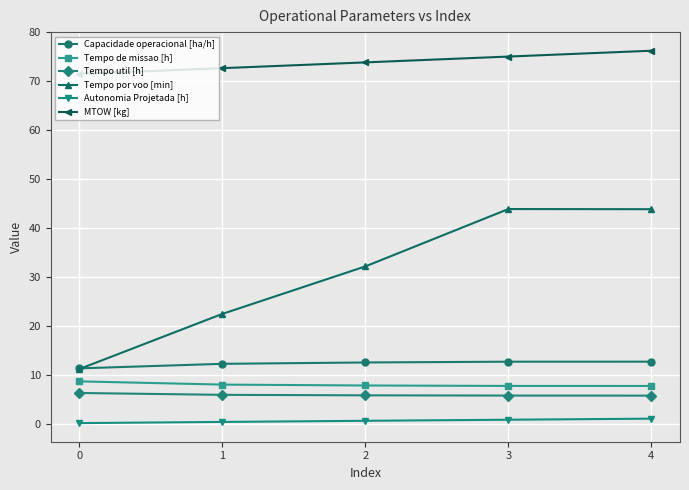

True or false: Tempo por voo [min] has more than 1 points higher than both neighbors.

False